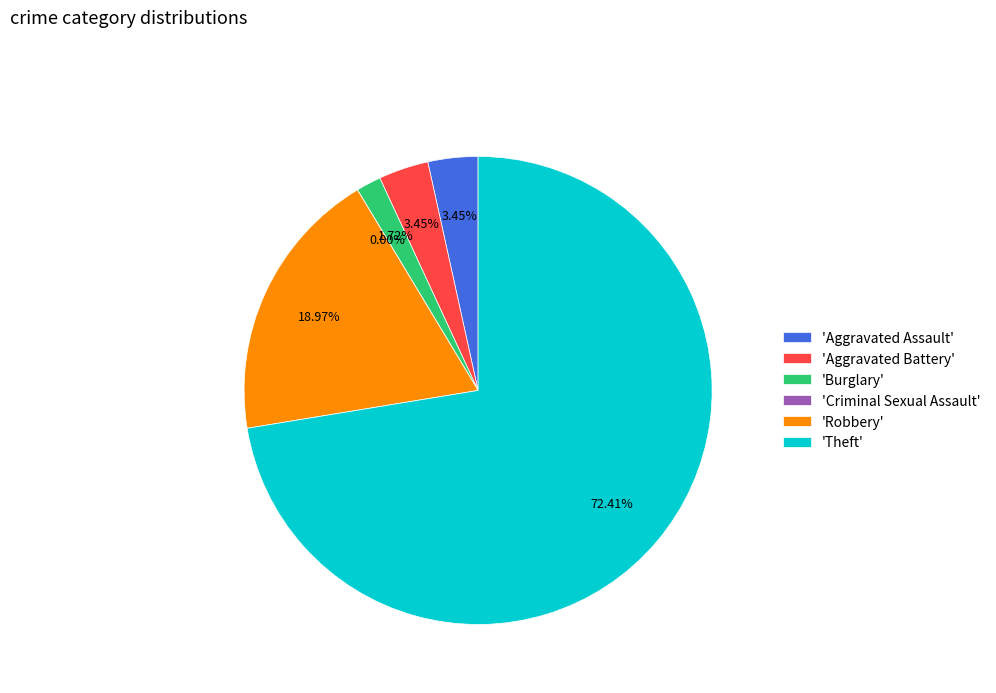

What is the smallest slice in the pie chart?

Criminal Sexual Assault